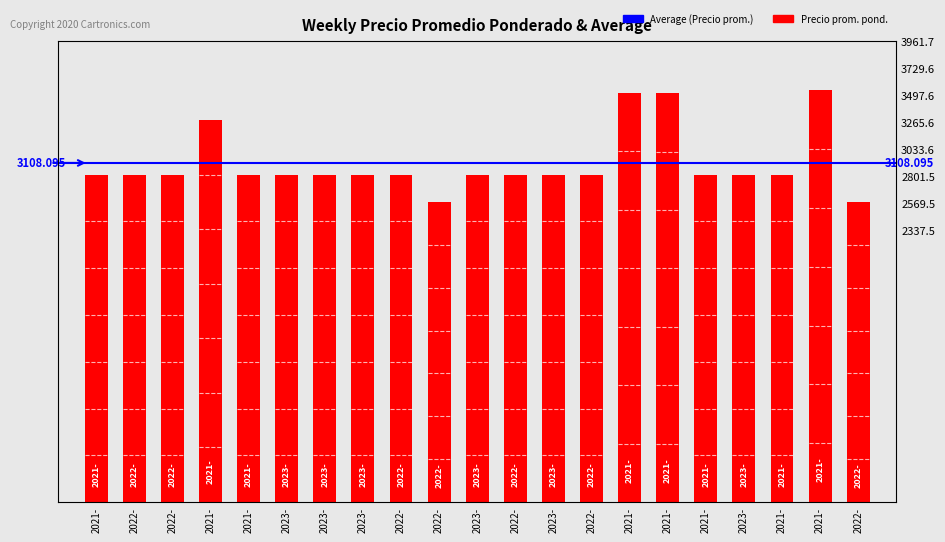

How many bars are there in total?

21